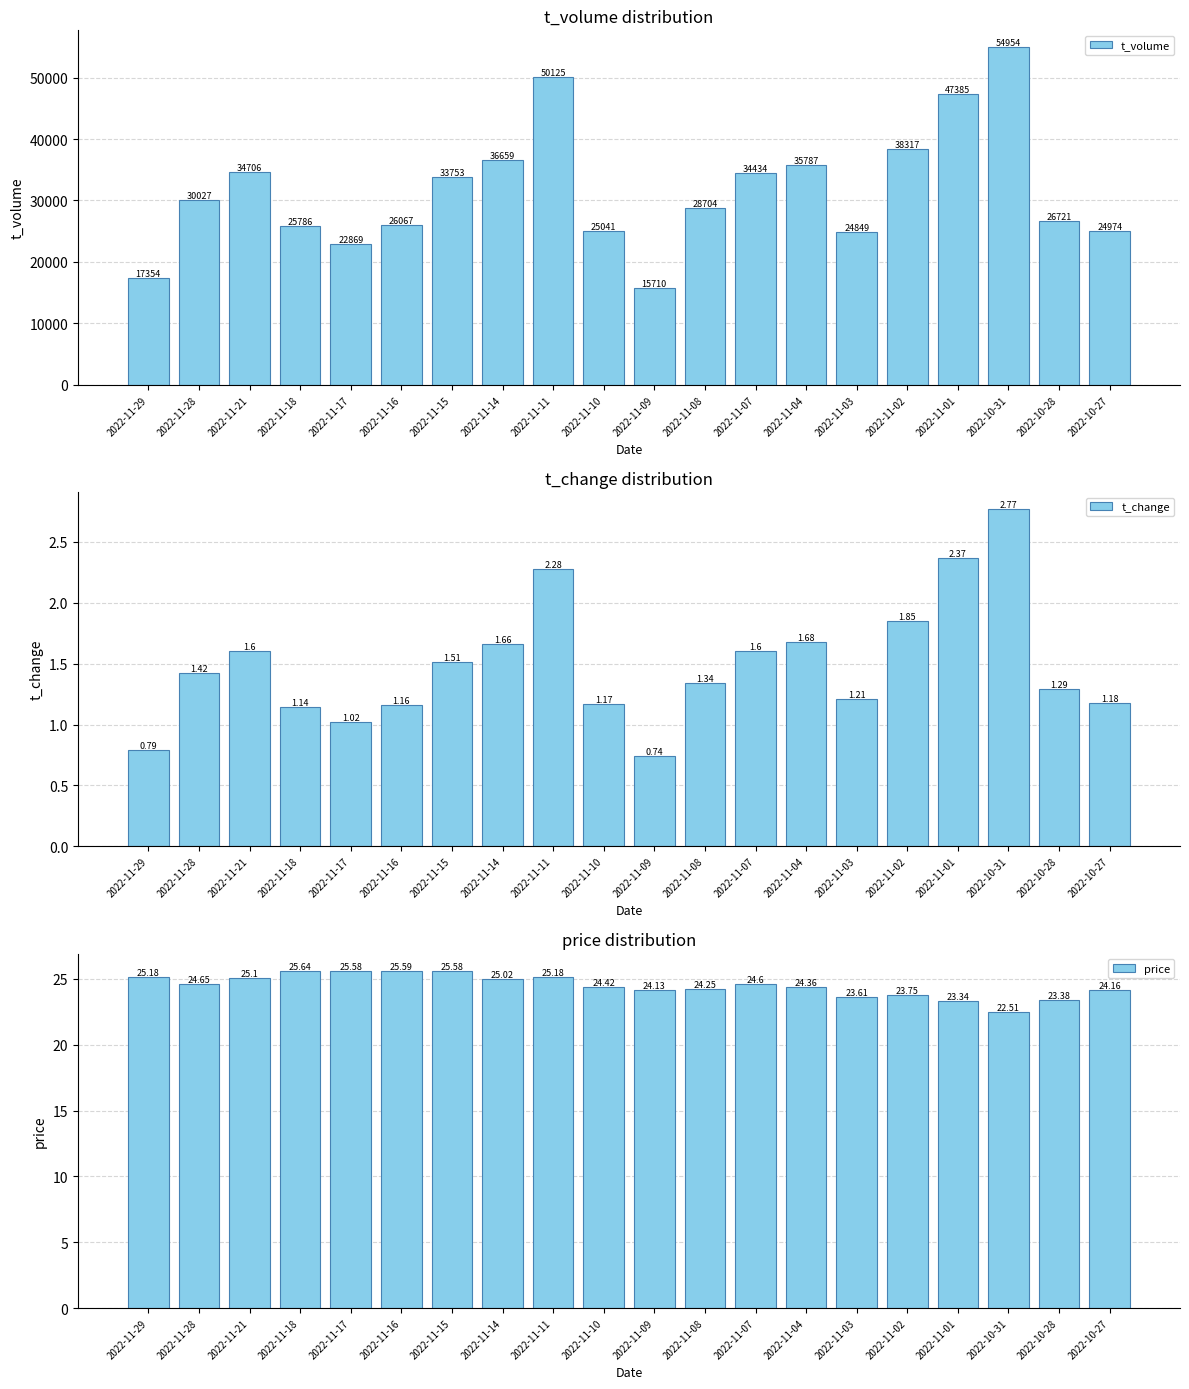

Reading right to left, list all the values displayed in this chart.

t_volume: 24974.0	26721.0	54954.0	47385.0	38317.0	24849.0	35787.0	34434.0	28704.0	15710.0	25041.0	50125.0	36659.0	33753.0	26067.0	22869.0	25786.0	34706.0	30027.0	17354.0
t_change: 1.2	1.3	2.8	2.4	1.9	1.2	1.7	1.6	1.3	0.7	1.2	2.3	1.7	1.5	1.2	1.0	1.1	1.6	1.4	0.8
price: 24.2	23.4	22.5	23.3	23.8	23.6	24.4	24.6	24.2	24.1	24.4	25.2	25.0	25.6	25.6	25.6	25.6	25.1	24.6	25.2